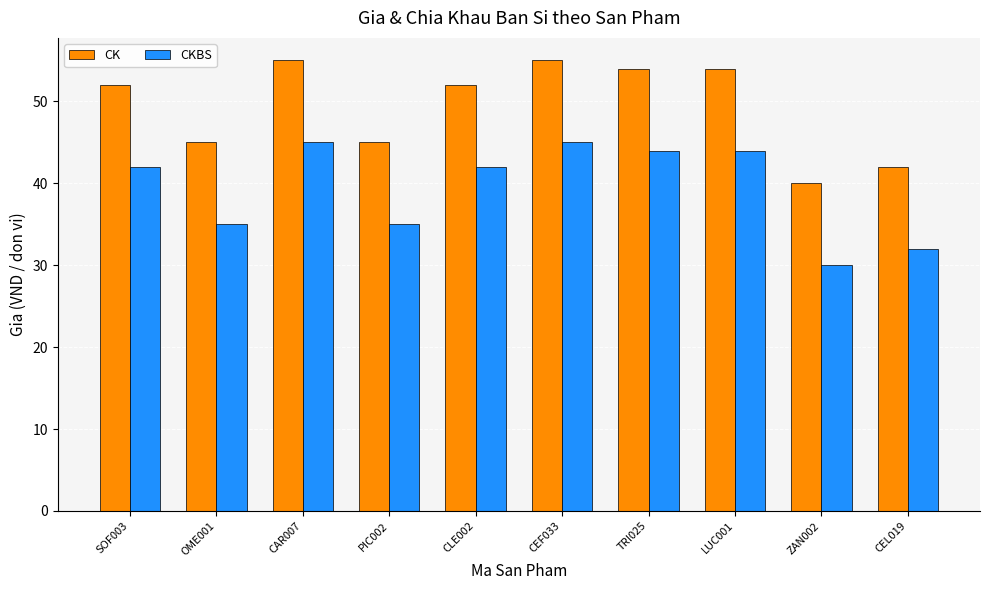

At how many categories does at least one series exceed 30?

10